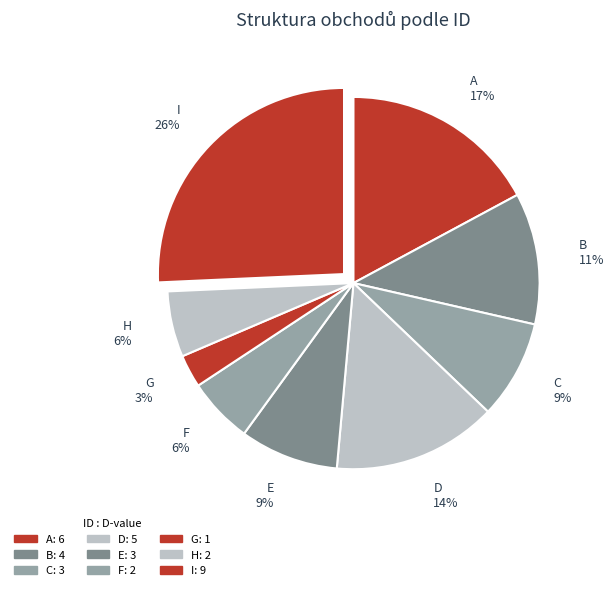

How many slices are in this pie chart?

9